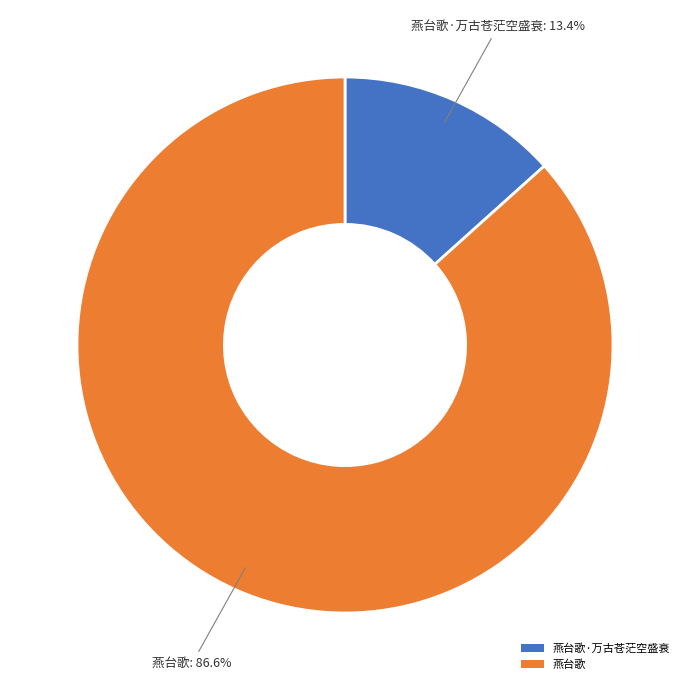

The 燕台歌 slice represents 87% of the pie. True or false?

True